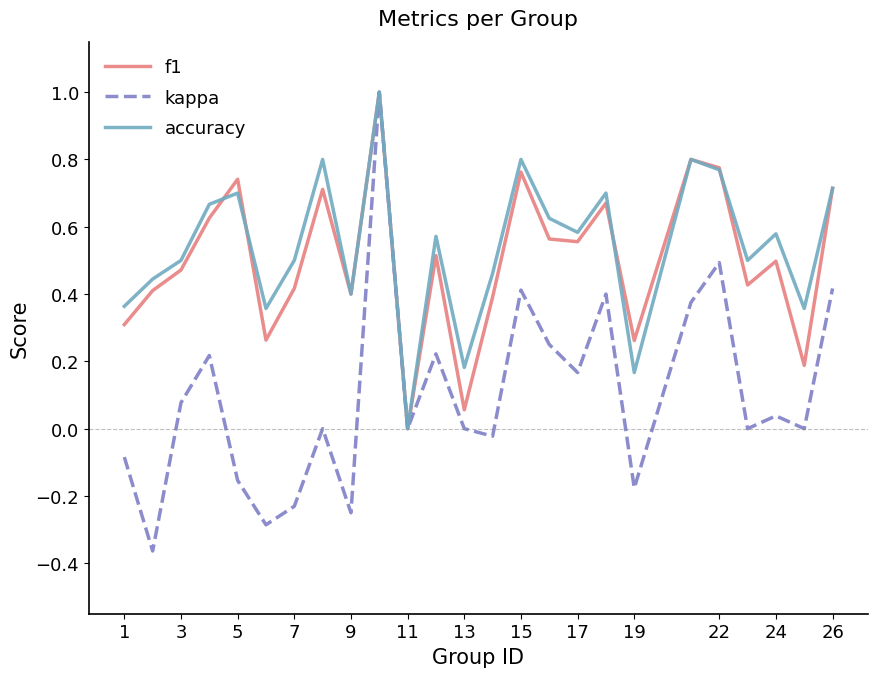

Which series has the widest spread of values?

kappa